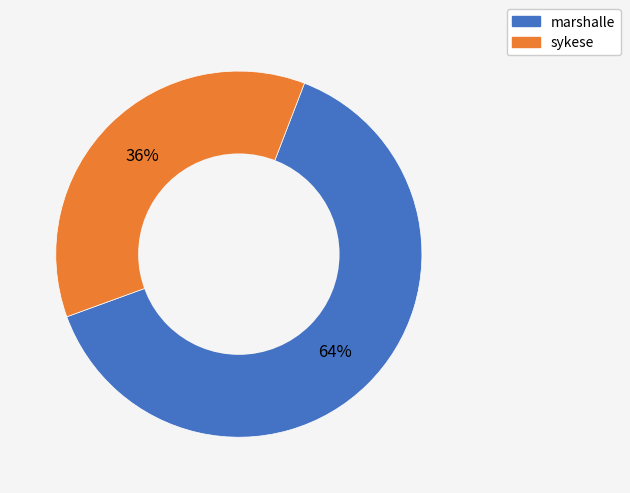

Approximately how many times larger is the value at sykese compared to marshalle?

0.6